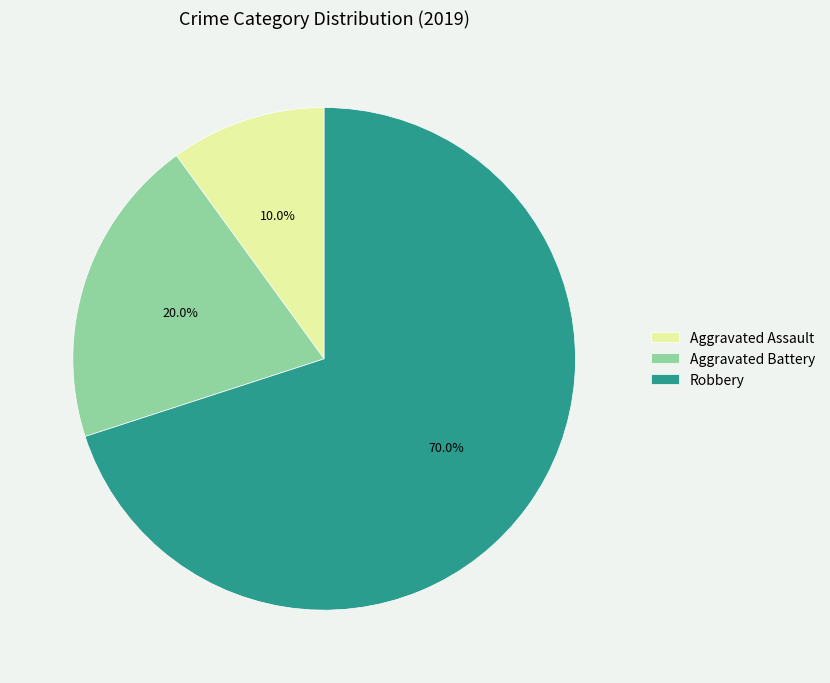

How many slices are in this pie chart?

3